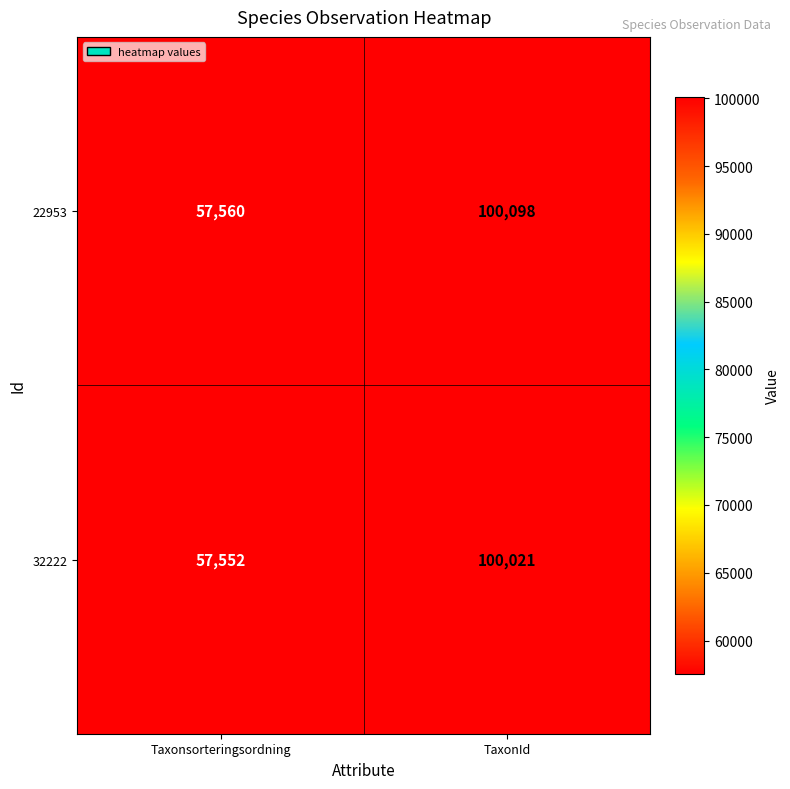

The 22953 series shows 57560 at Taxonsorteringsordning. True or false?

True